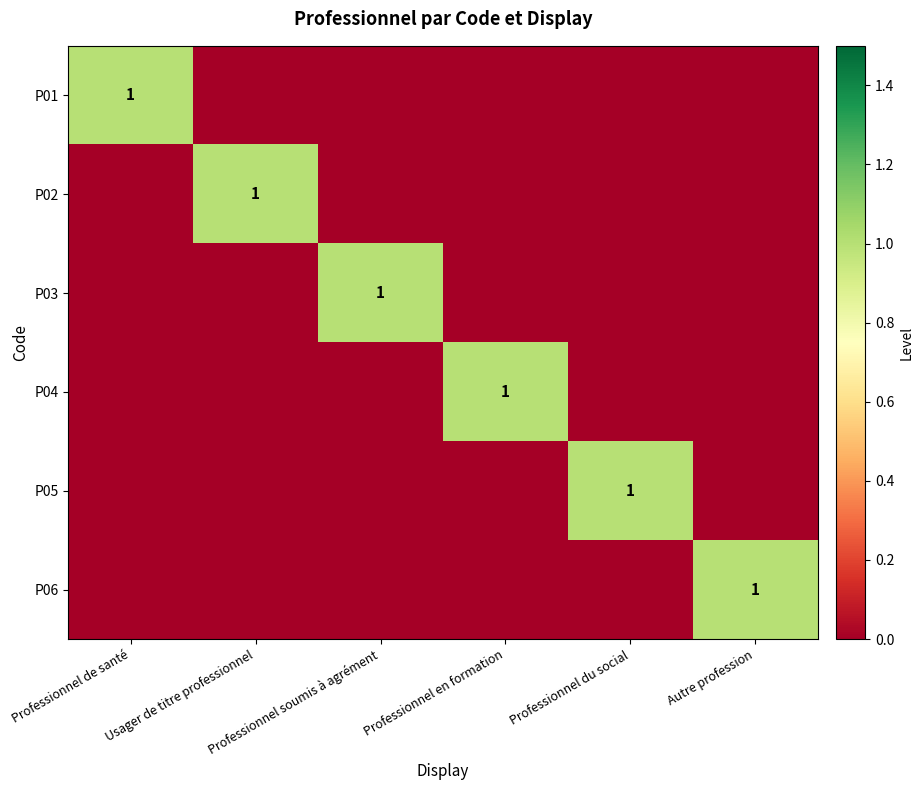

Is the value of P06 at Professionnel du social greater than the value of P01 at Professionnel du social?

No